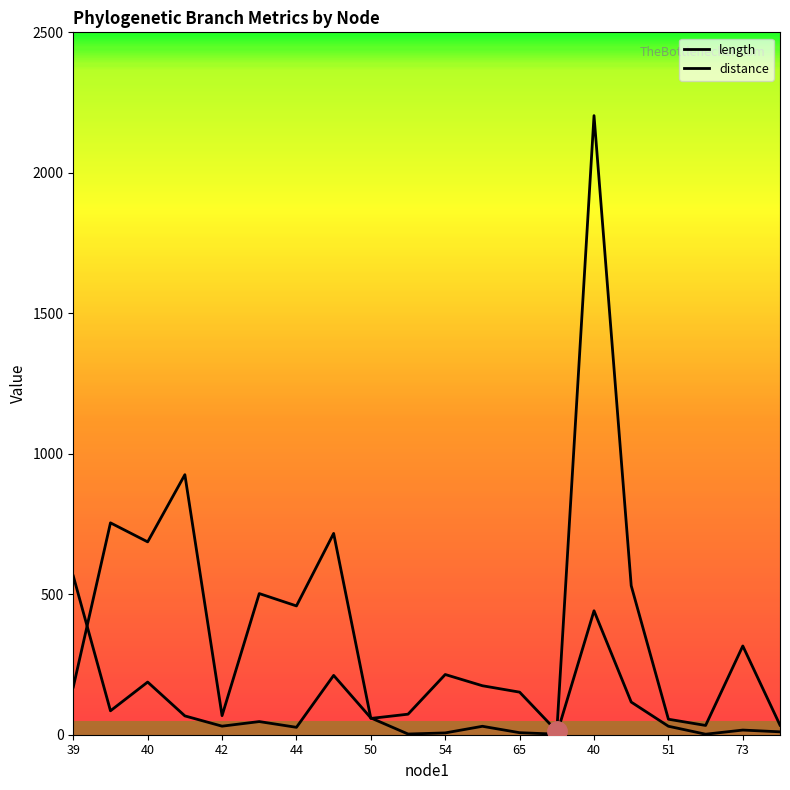

Reading left to right, transcribe all the data shown in this chart.

length: 565.0	85.1	187.4	67.0	30.4	46.8	26.4	211.1	59.8	2.5	6.4	30.0	7.2	2.0	441.1	116.3	30.2	1.8	16.6	10.3
distance: 169.8	754.1	686.4	925.5	67.9	502.4	458.4	716.5	58.0	73.1	214.3	174.3	151.5	12.4	2203.5	530.4	55.2	33.0	315.9	34.1